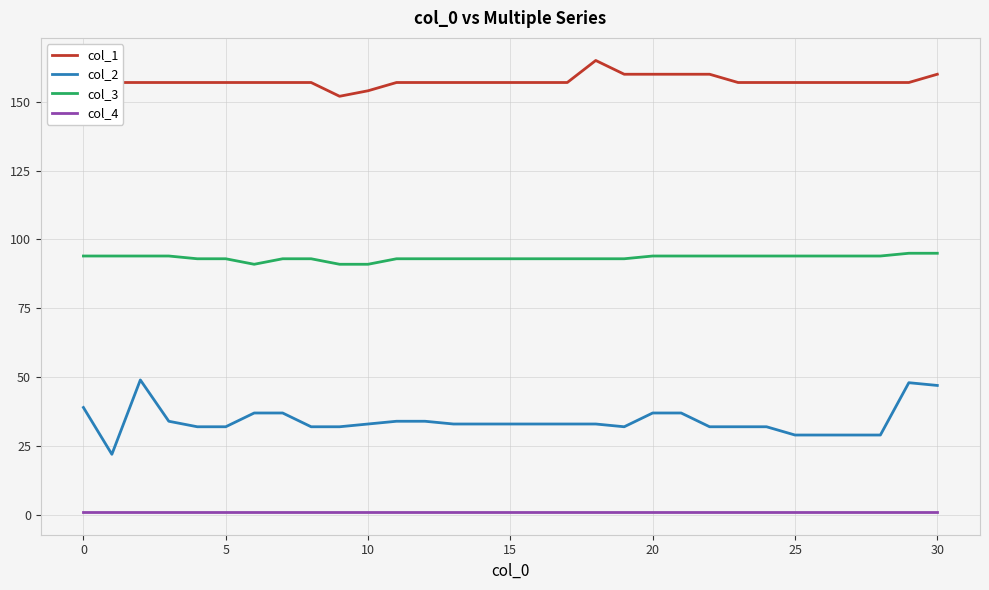

What is the greatest value displayed?

165